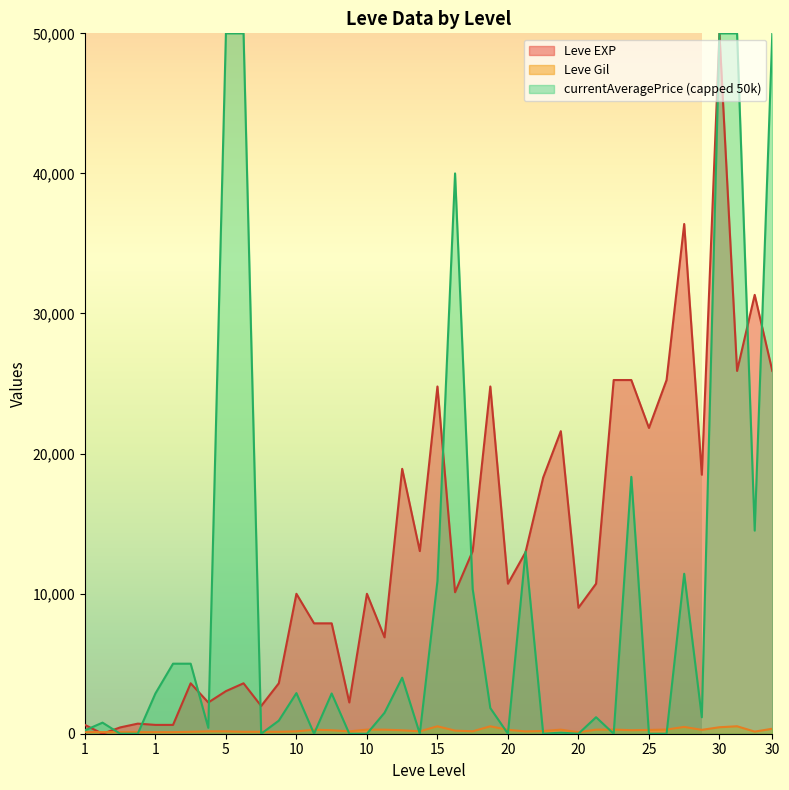

What is the approximate value of Leve EXP at 5, to the nearest 100?

3000